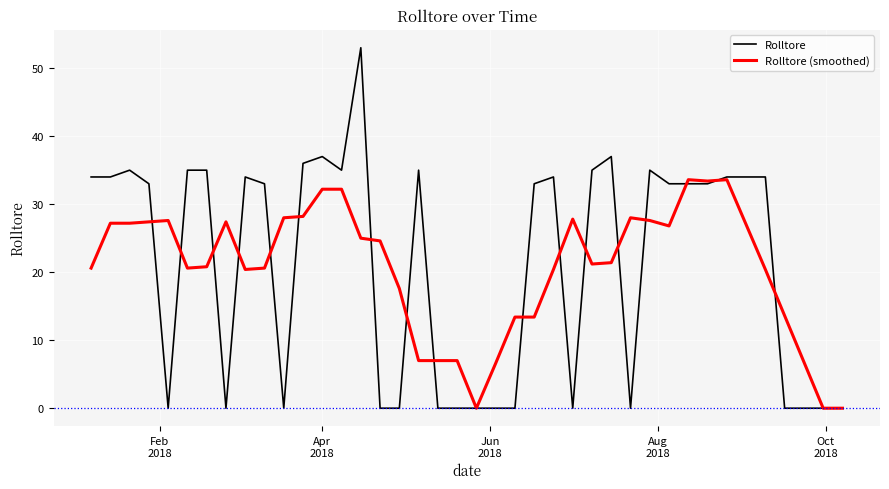

List the series in order of their peak value, lowest first.

Rolltore (smoothed), Rolltore